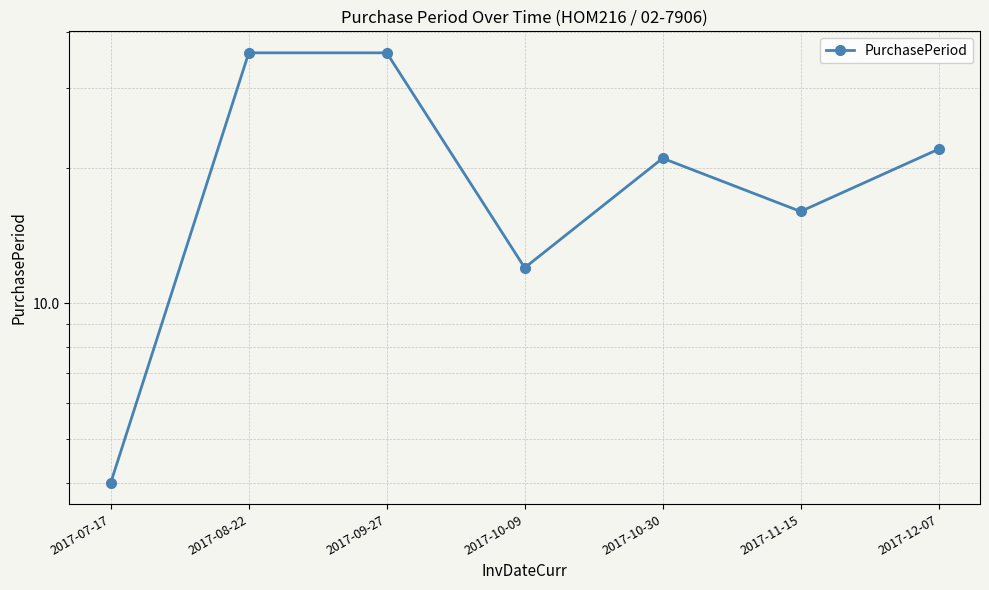

How many categories are shown in the chart?

7